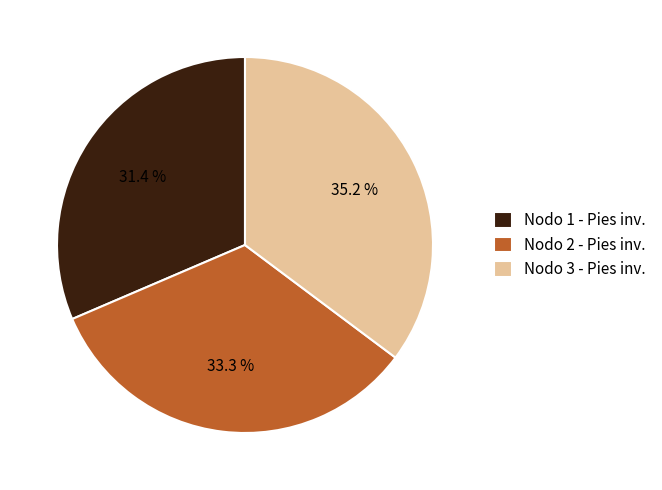

How many slices are in this pie chart?

3